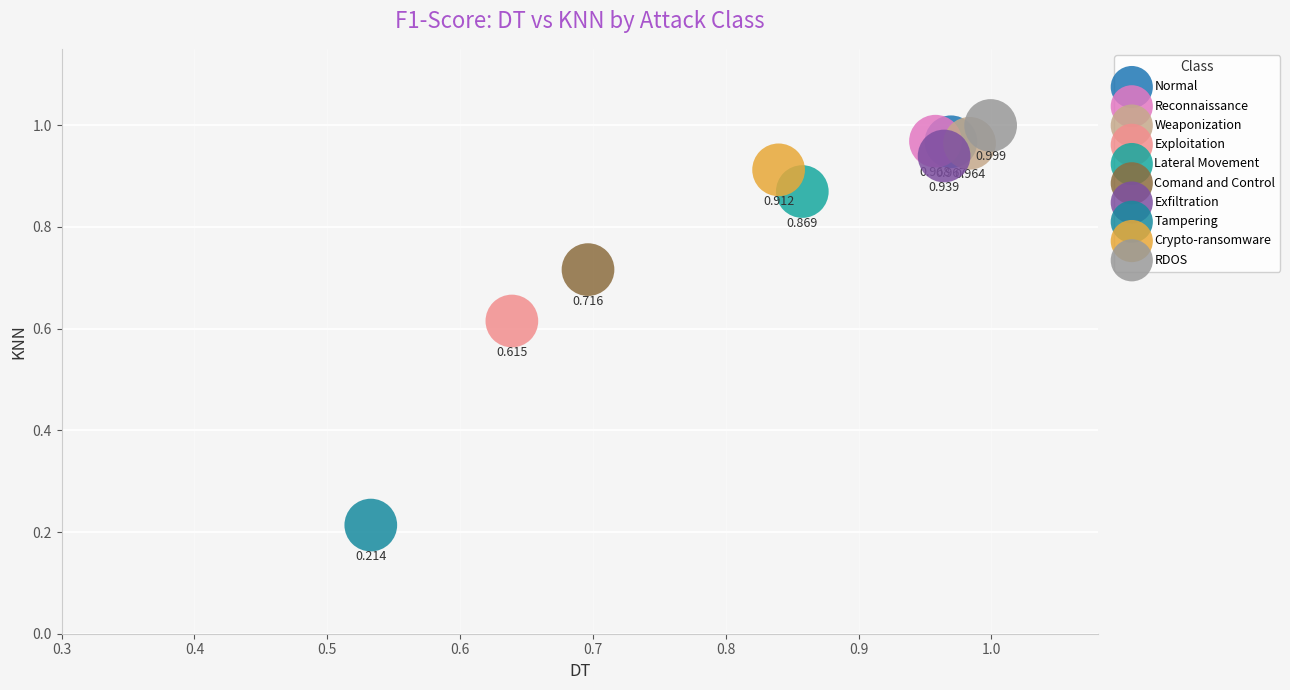

What are all the series names shown in the legend?

Normal, Reconnaissance, Weaponization, Exploitation, Lateral Movement, Comand and Control, Exfiltration, Tampering, Crypto-ransomware, RDOS